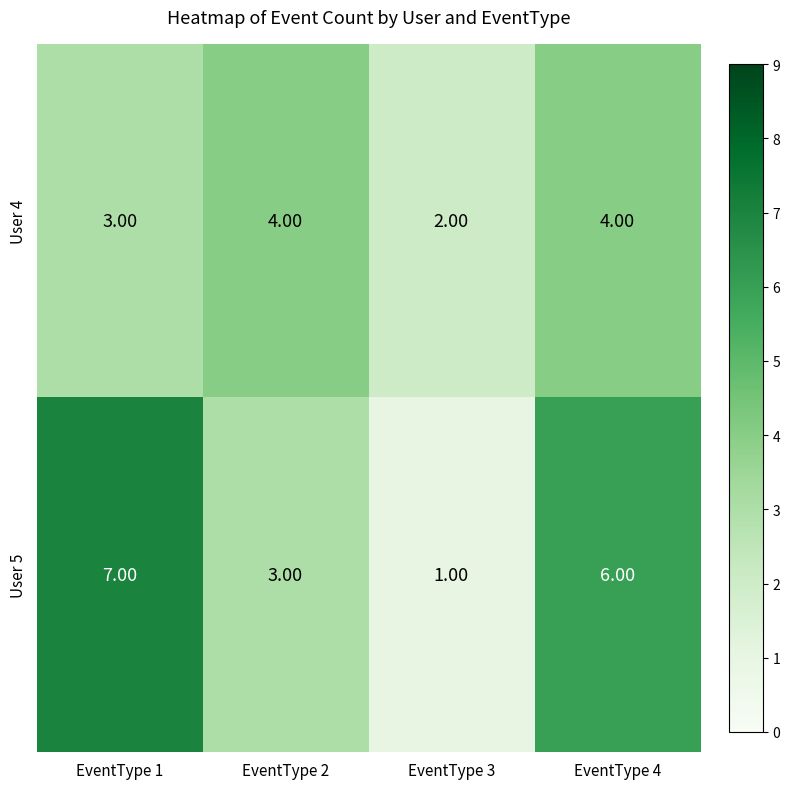

What is the total value across all series at EventType 4?

10